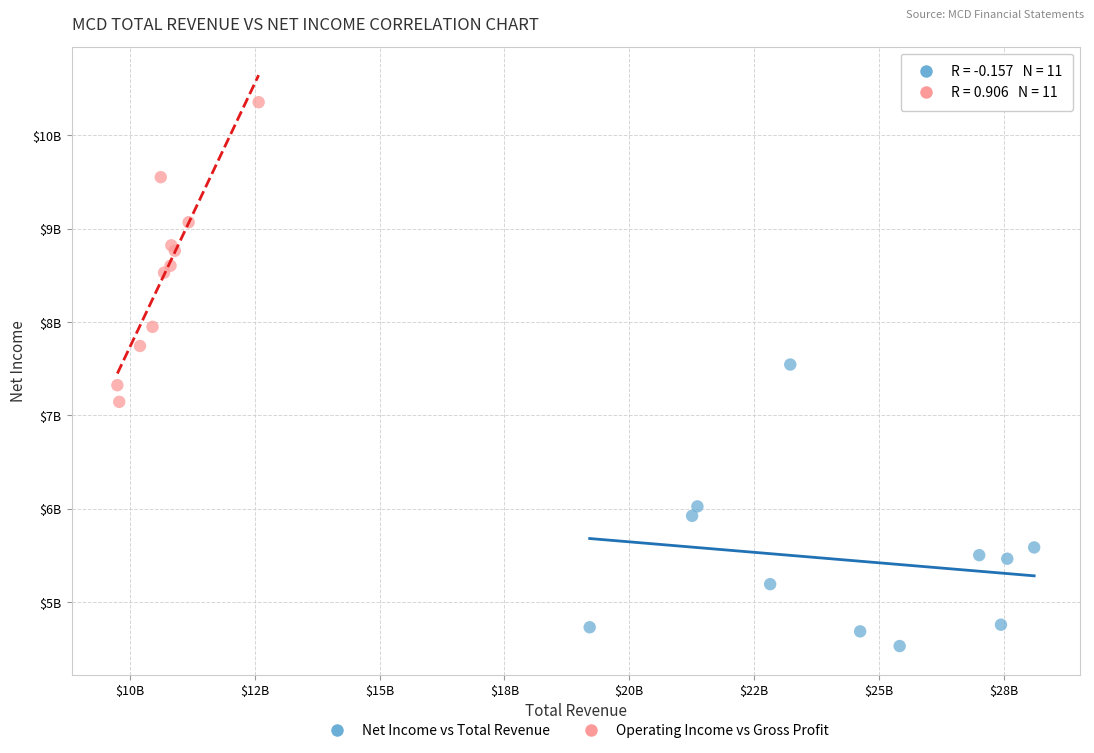

What are all the series names shown in the legend?

Net Income vs Total Revenue, Operating Income vs Gross Profit